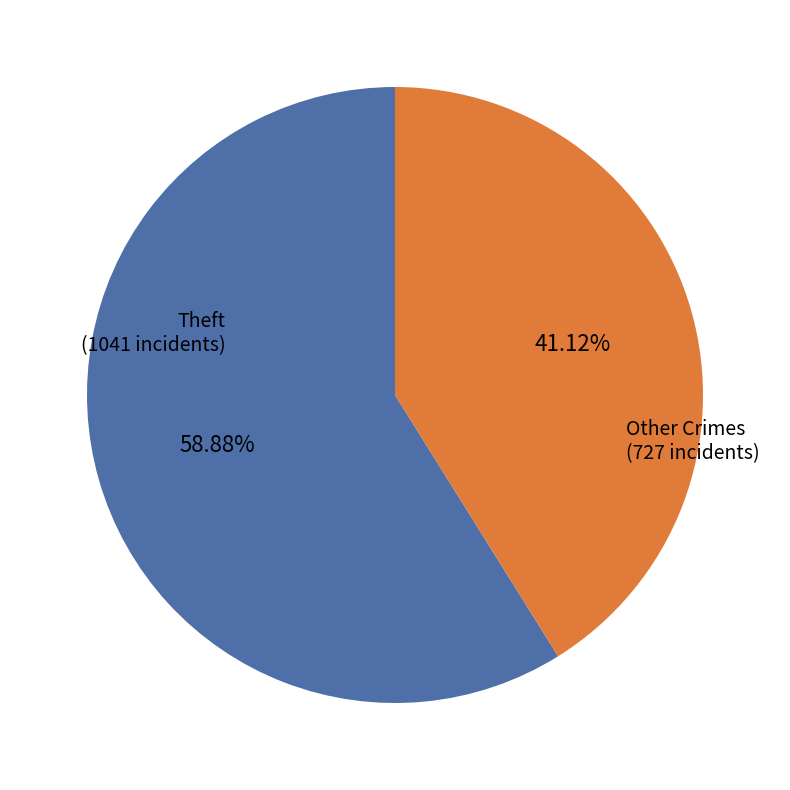

How many slices are in this pie chart?

2